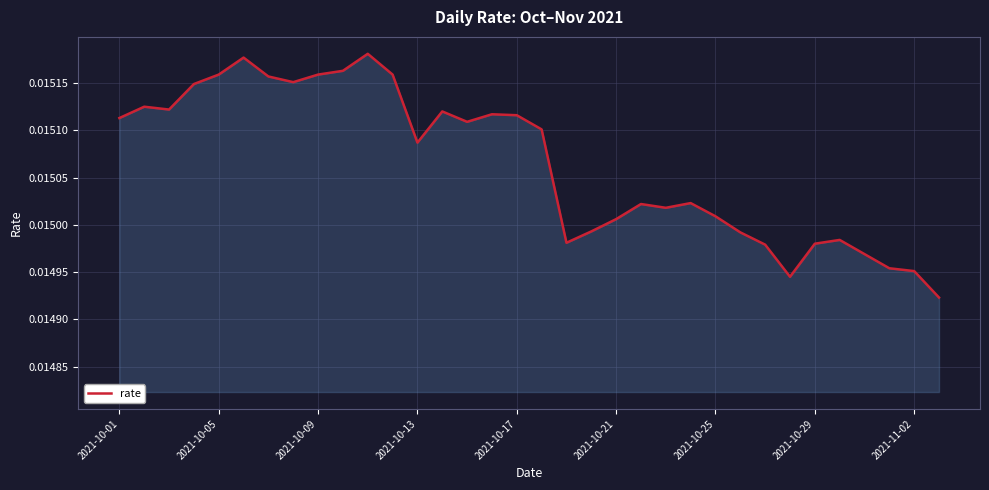

How many lines are shown in the chart?

1